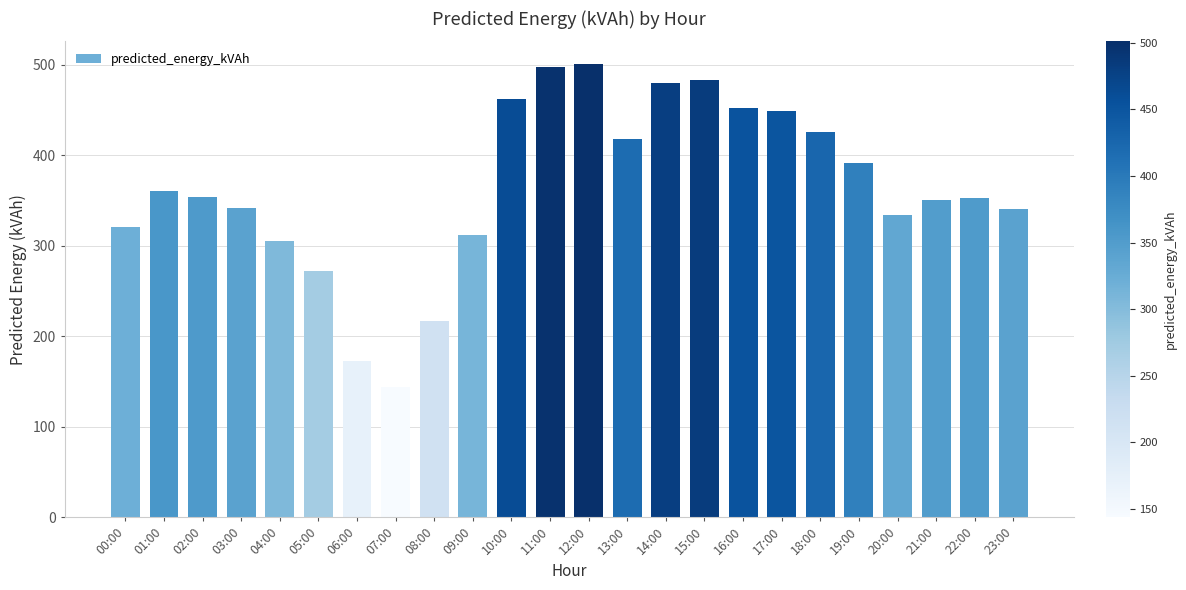

What is the minimum value shown in the chart?

144.0